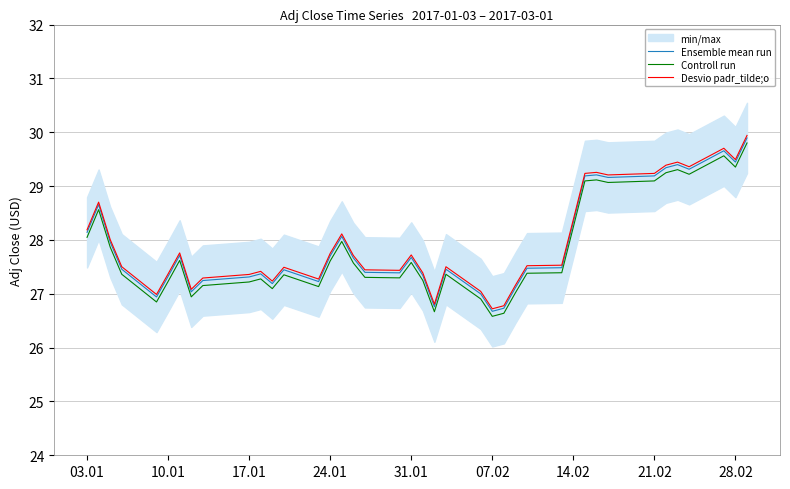

How many lines are shown in the chart?

3